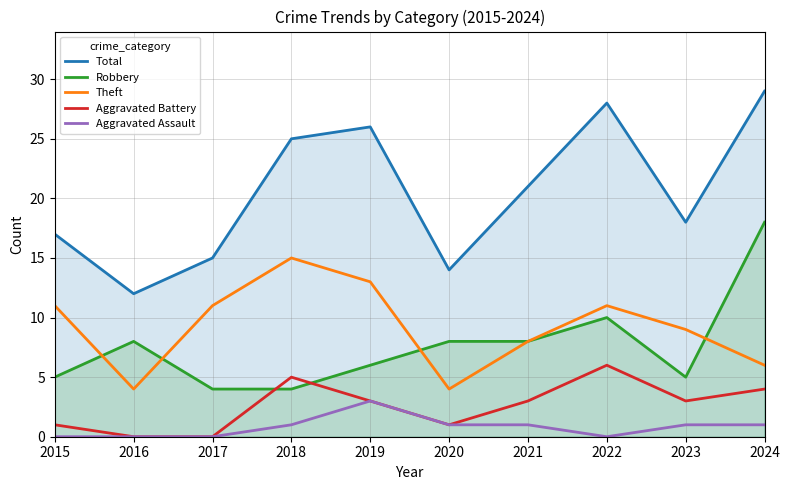

The Aggravated Assault series shows 1 at 2020. True or false?

True